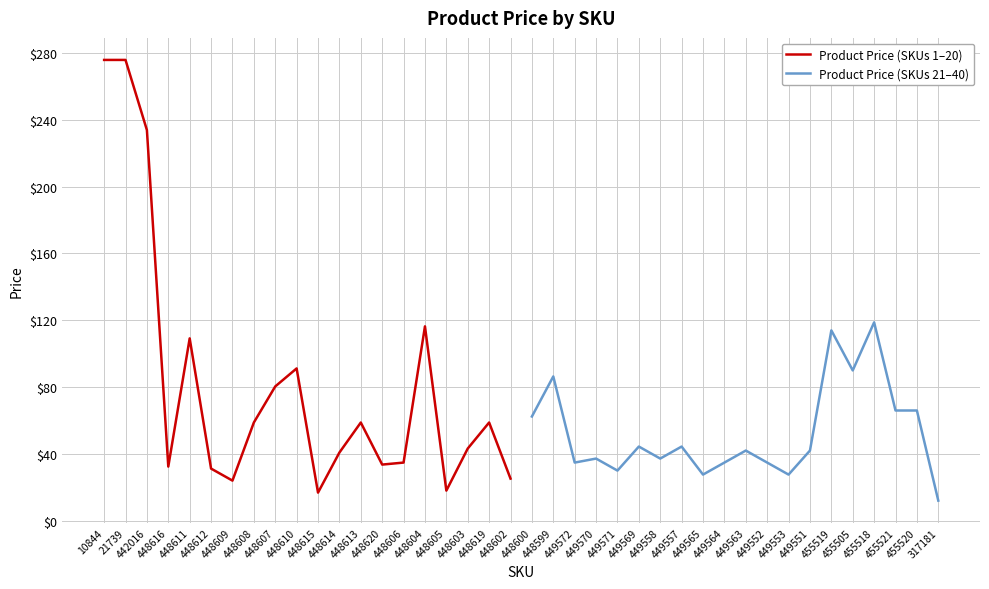

Rank the categories by Product Price (SKUs 1–20) value from lowest to highest.

448615, 448605, 448609, 448602, 448612, 448616, 448620, 448606, 448614, 448603, 448608, 448613, 448619, 448607, 448610, 448611, 448604, 442016, 10844, 21739